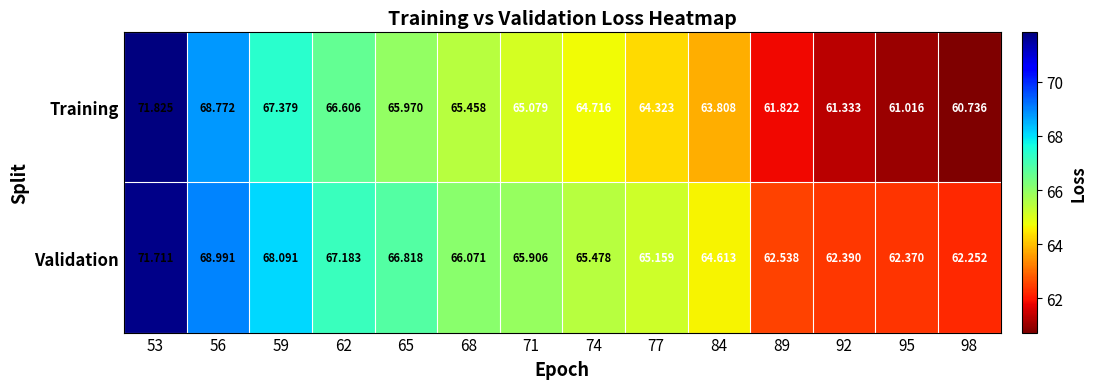

Is the value of Validation at 77 greater than the value of Training at 77?

Yes